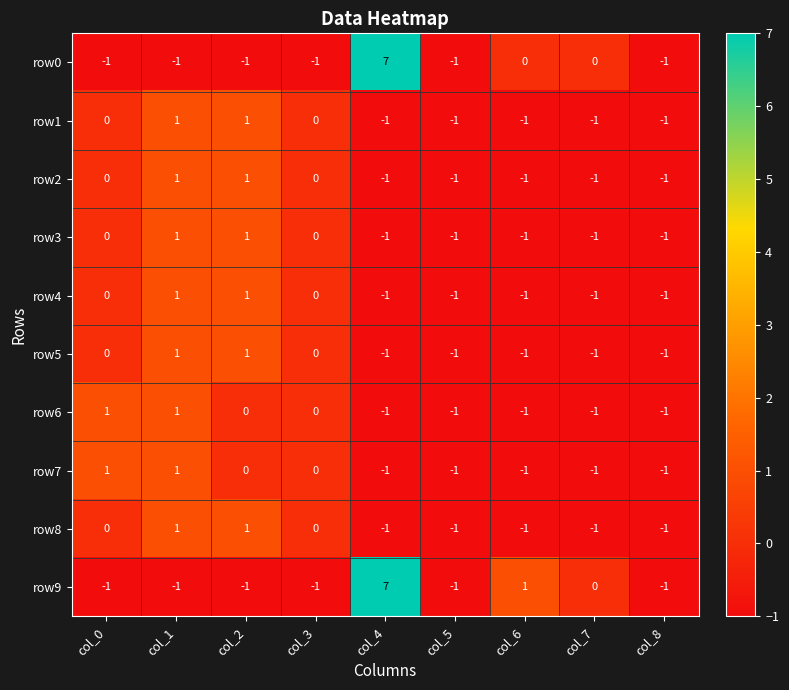

Count the row3 values in the range -1 to 0.

7